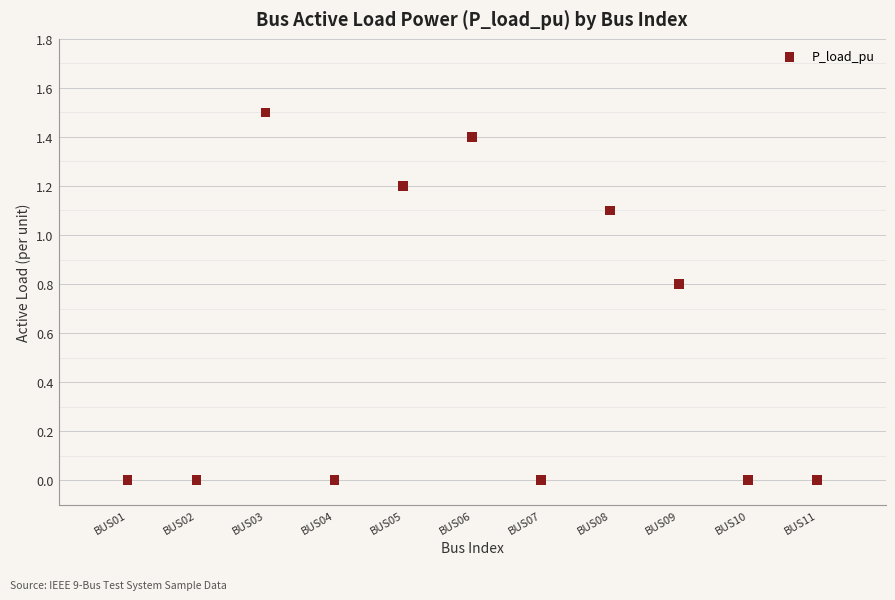

What is the average Y value?

0.5